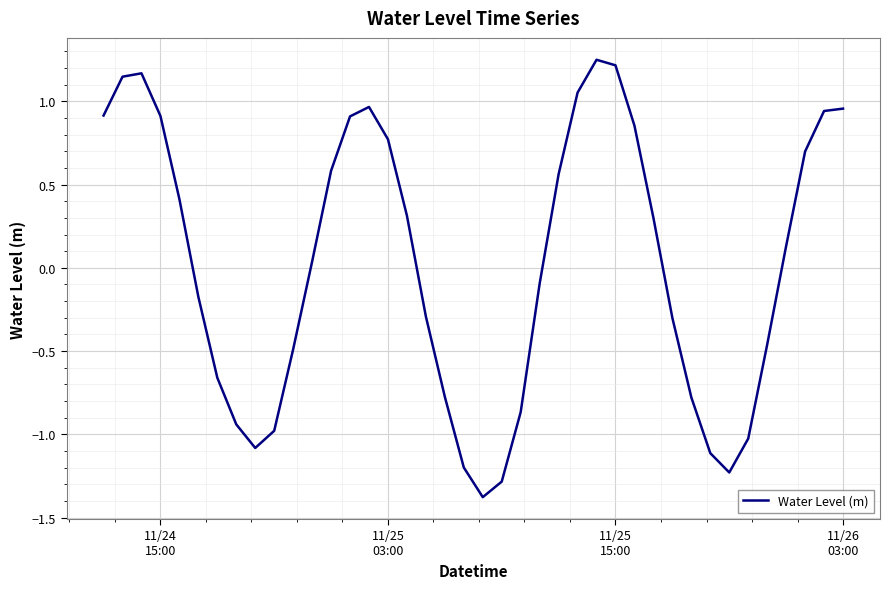

What is the difference between the maximum and minimum values?

2.6